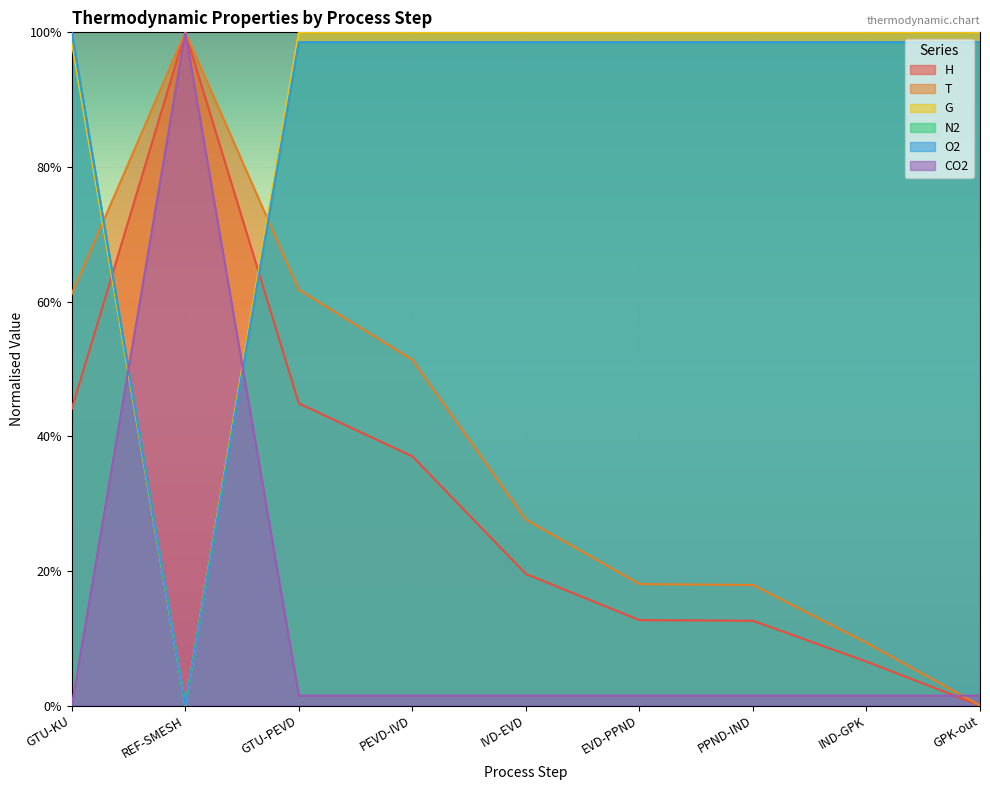

Rank the series by their maximum value, from lowest to highest.

H, T, G, N2, O2, CO2